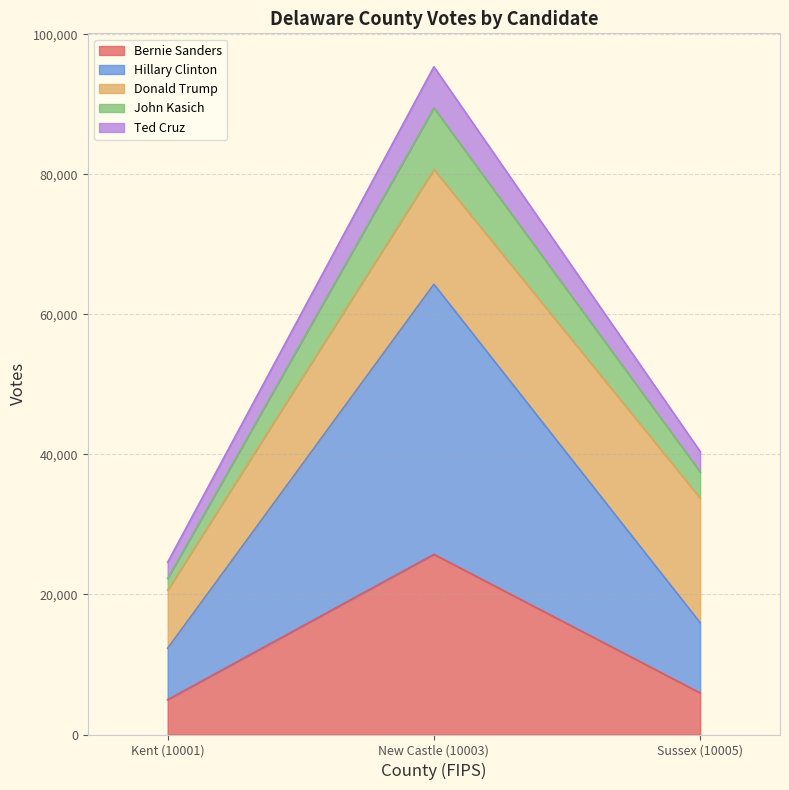

What is the minimum value shown in the chart?

4980